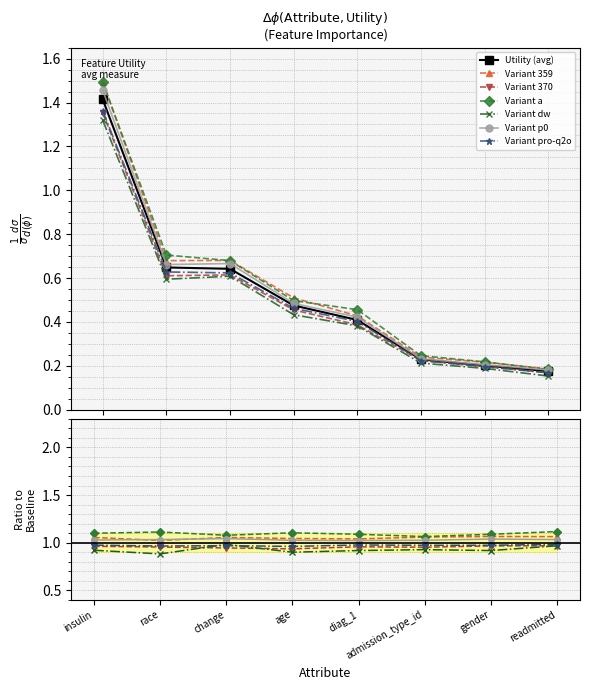

Does the chart display data point markers on the line(s)?

Yes